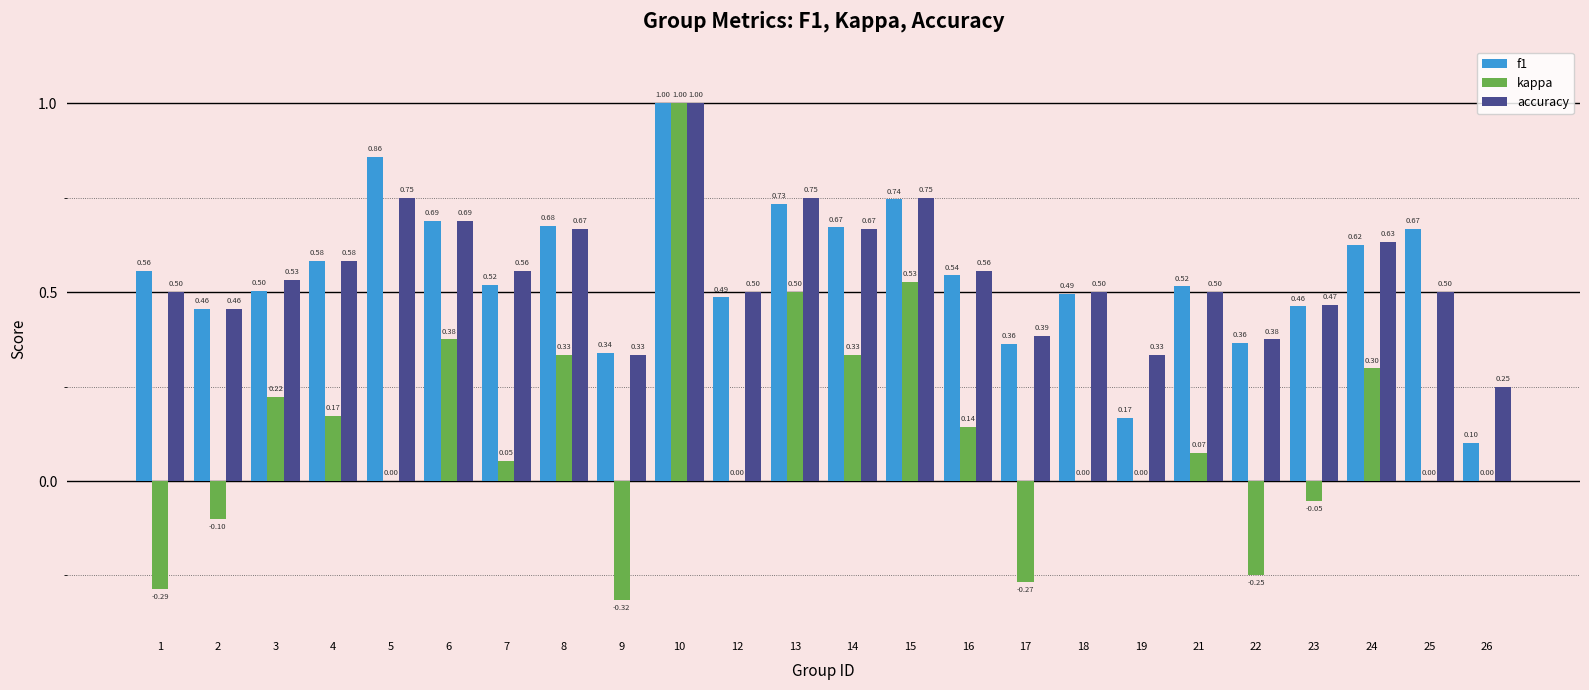

What is the difference between the f1 values at 19 and 18?

0.3